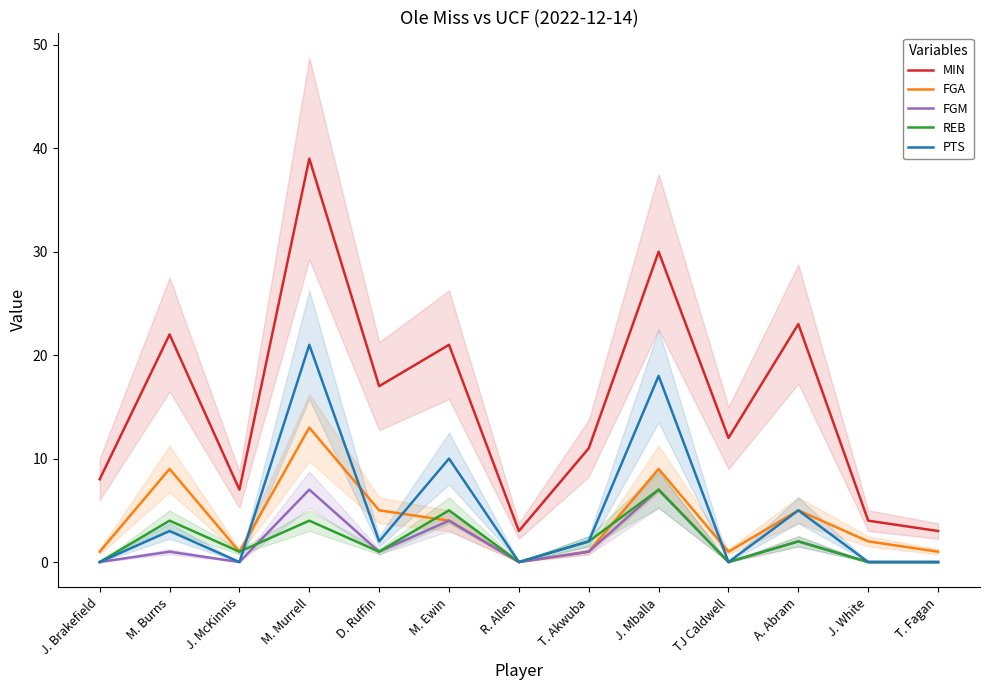

What are all the series names shown in the legend?

MIN, FGA, FGM, REB, PTS